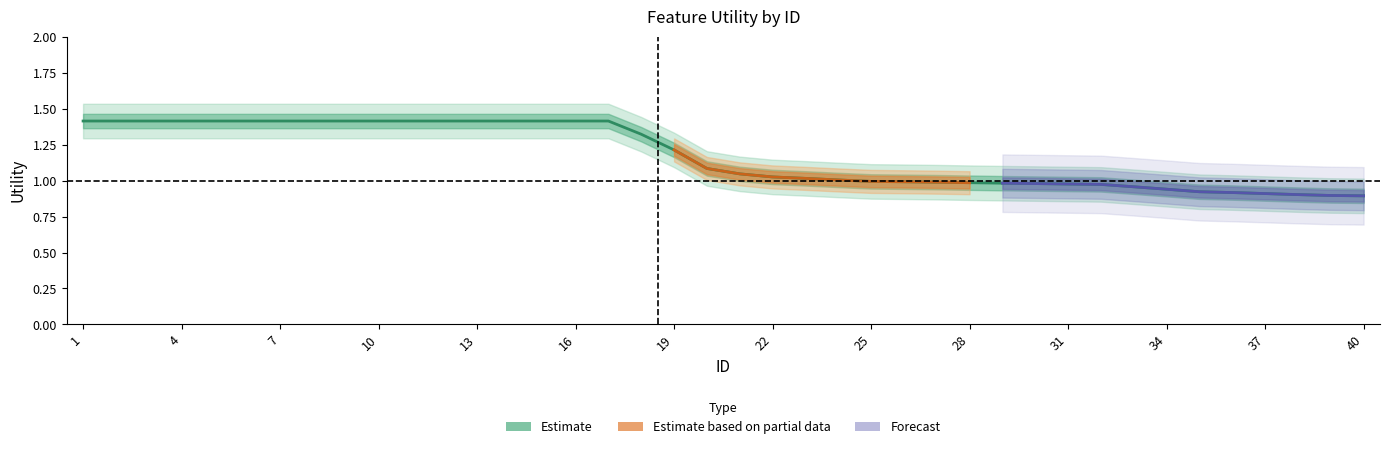

What is the difference between the maximum and minimum values?

0.5